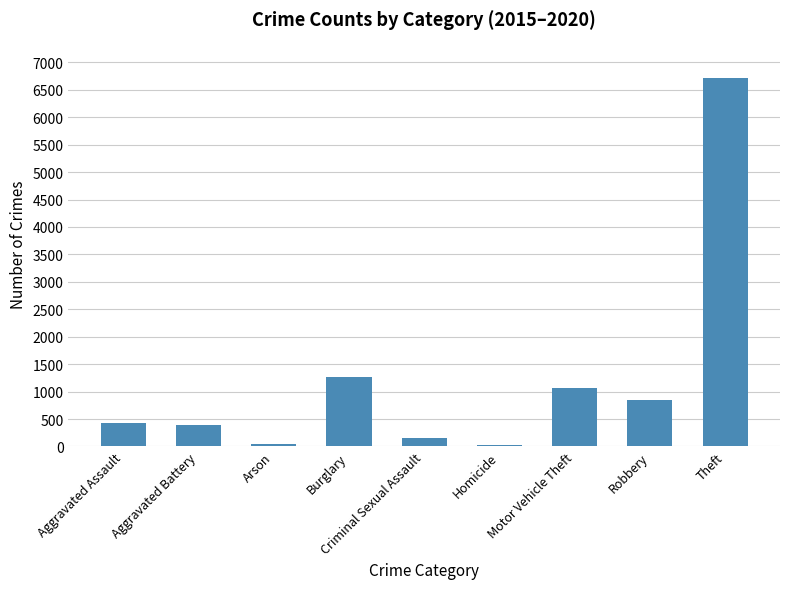

What is the sum of the values at Theft and Motor Vehicle Theft?

7770